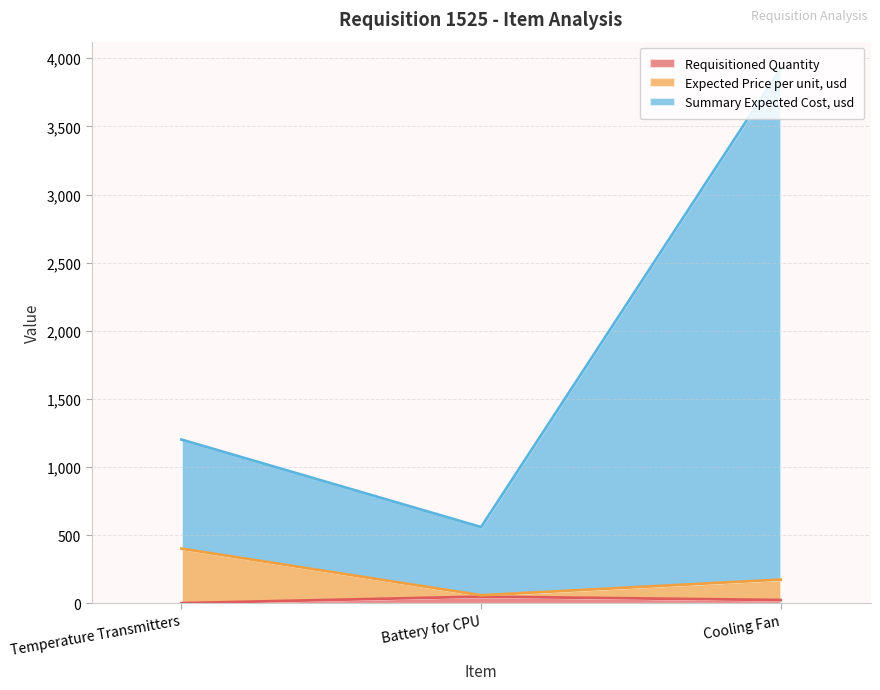

The value of Summary Expected Cost, usd at Temperature Transmitters is 370. True or false?

False